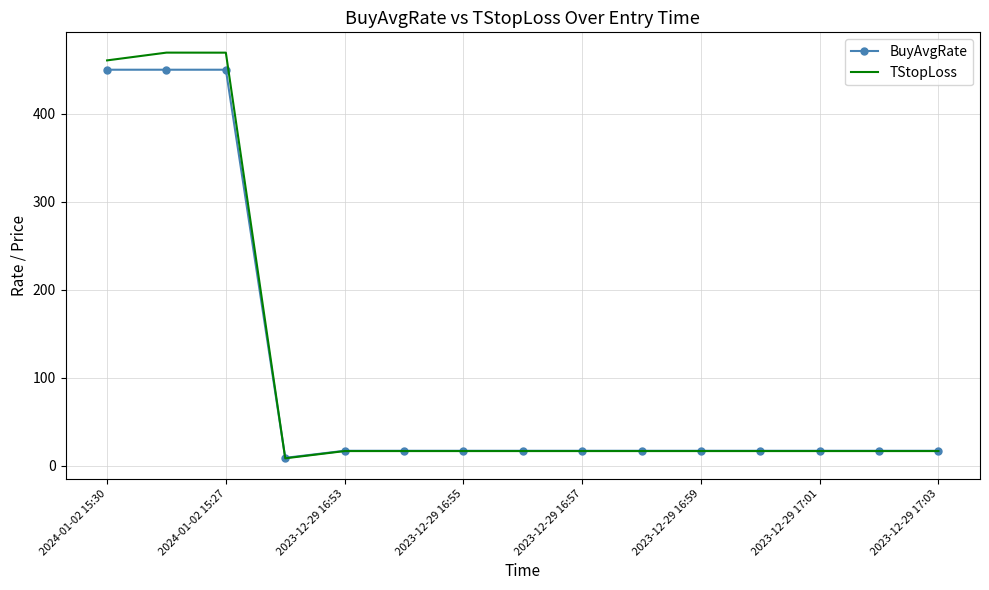

Which series has the widest spread of values?

TStopLoss